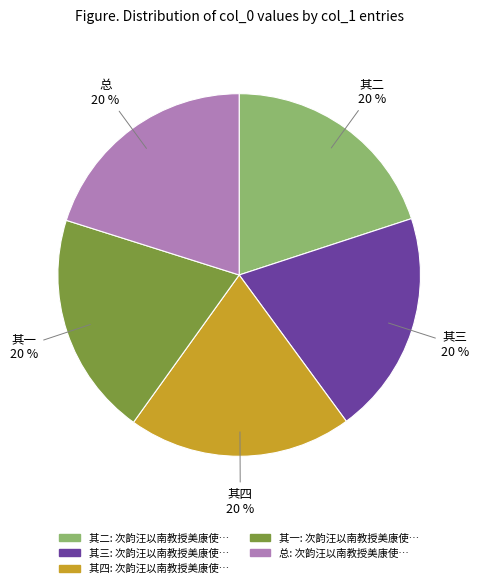

Is the sum of 总 and 其二 greater than half?

No